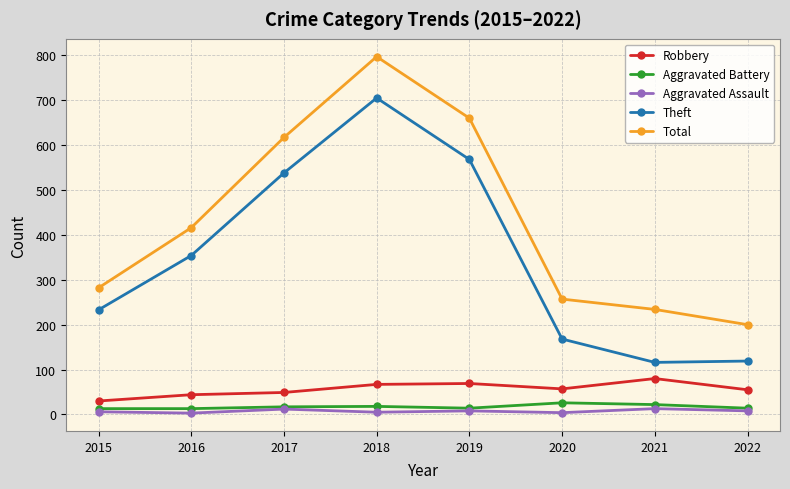

True or false: Total has a value of 417 at 2021.

False